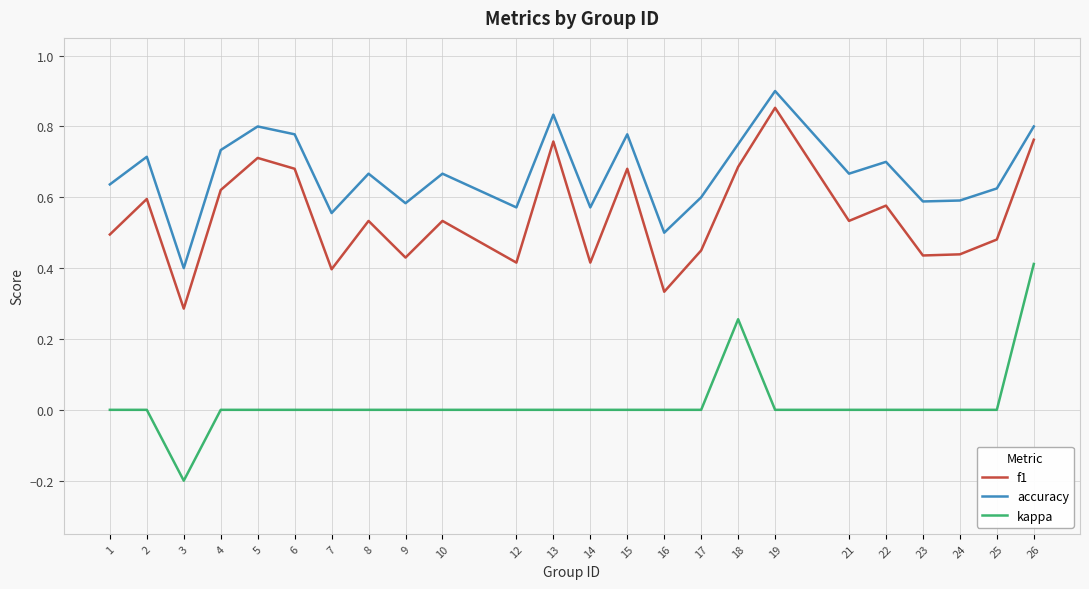

True or false: accuracy and kappa cross at least once.

False